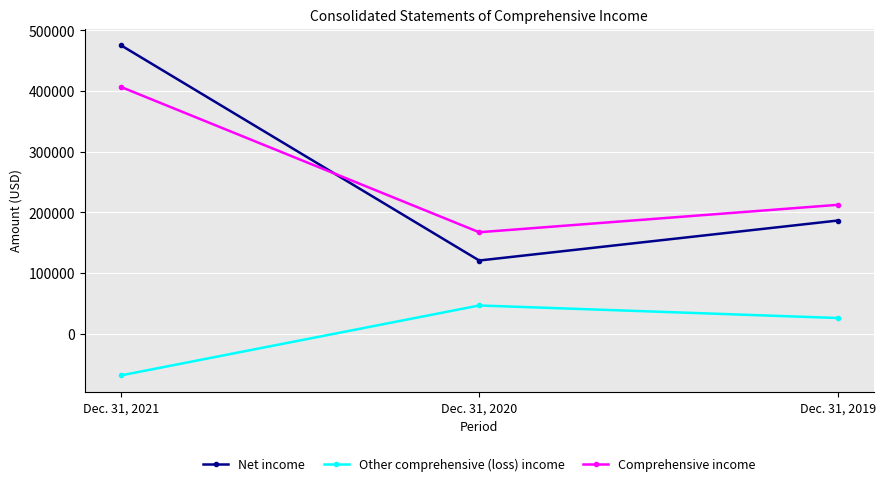

What is the difference between the maximum and second lowest values in the Other comprehensive (loss) income series?

20674